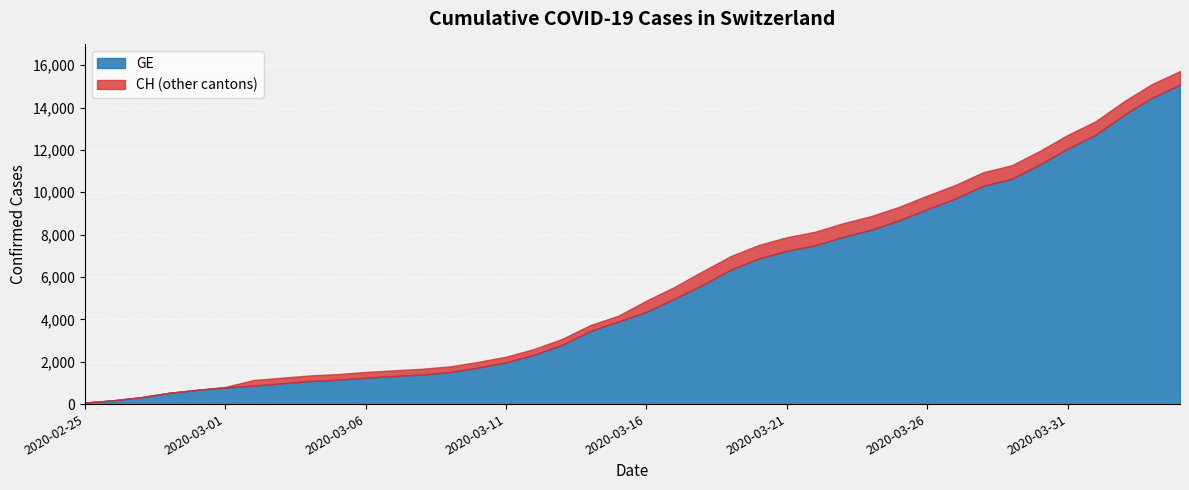

Read the GE value at 2020-02-28.

533